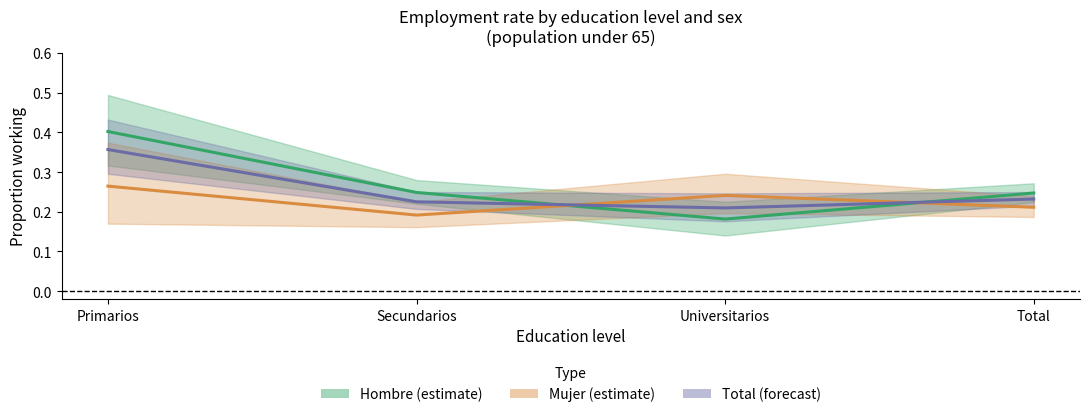

Does the chart display data point markers on the line(s)?

No